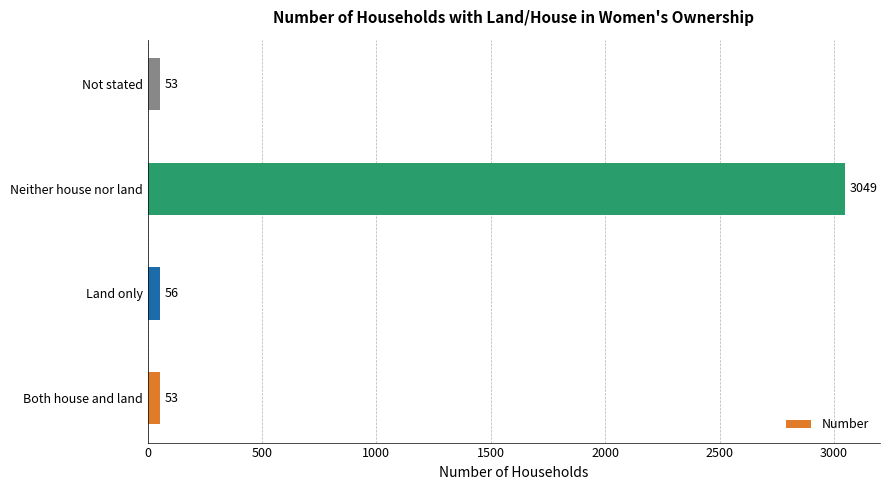

Which category has the highest value across all series?

Neither house nor land